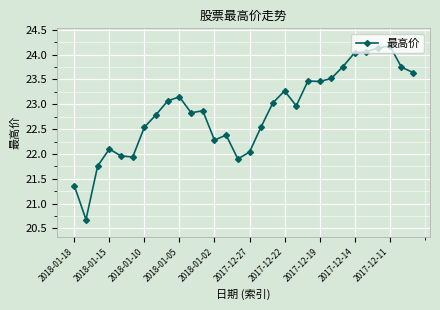

What is the difference between the maximum and second lowest values?

2.8